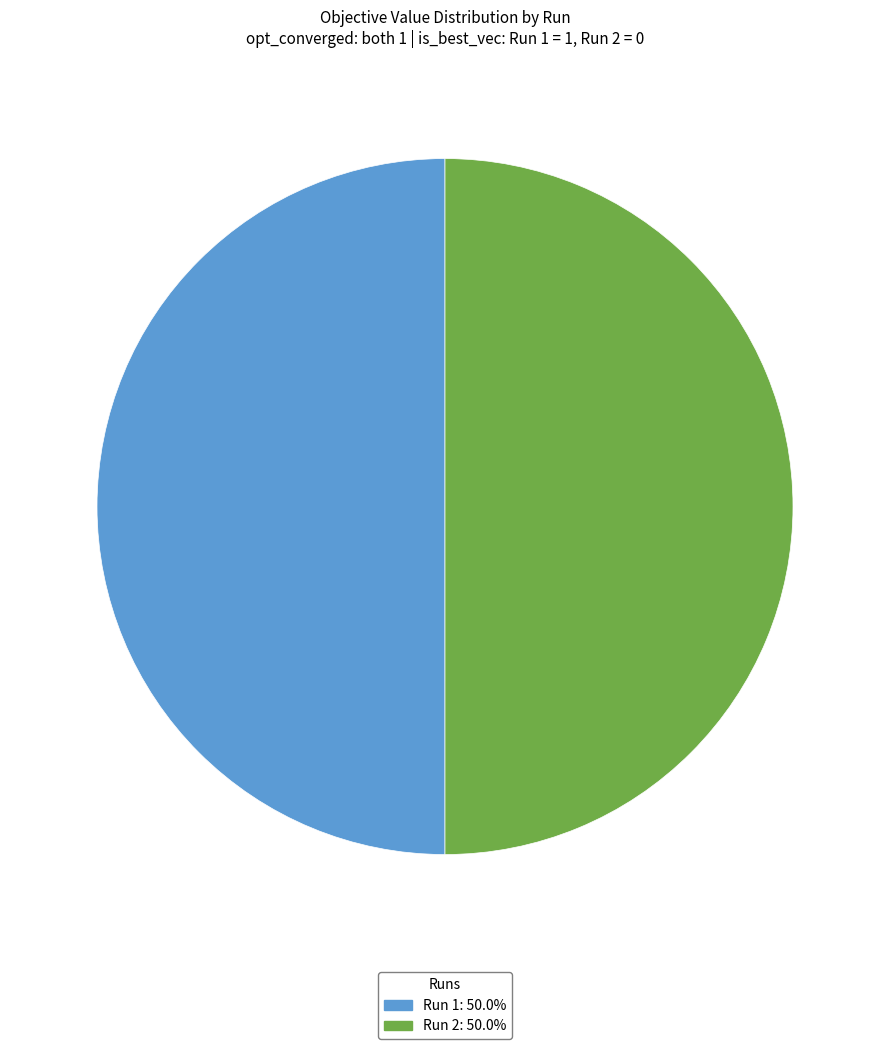

Is the sum of Run 1 and Run 2 greater than half?

Yes